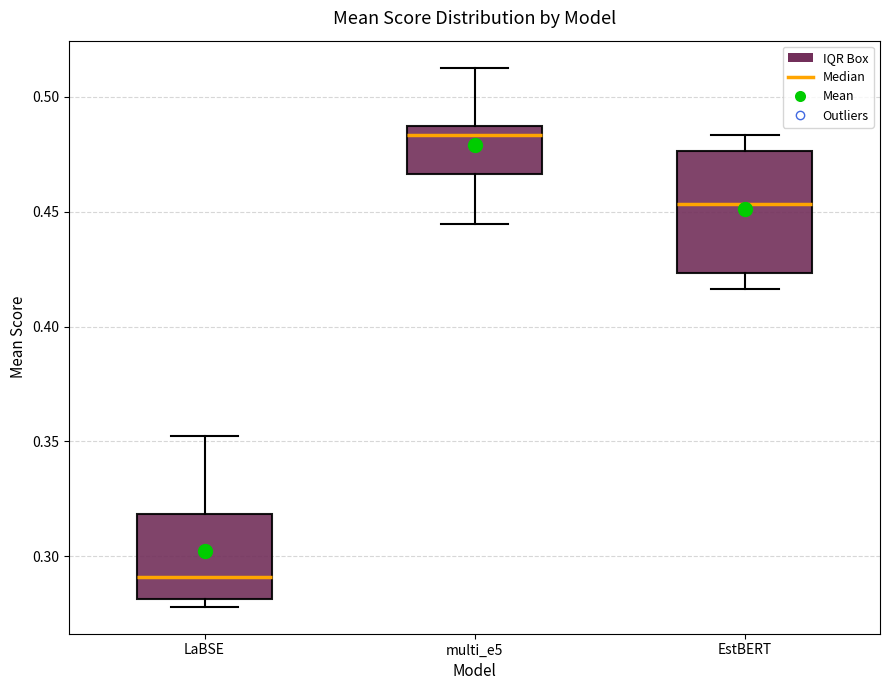

Reading left to right, transcribe this box plot: for each box, give where its median line is, the range the box spans, and where its two whiskers end, as read against the y-axis. The values are not printed on the chart, so give them approximately, as read against the axis.

LaBSE: median 0.290, box 0.280 to 0.320, whiskers 0.280 (just below the box's lower edge) to 0.350
multi_e5: median 0.485 (just below the box's upper edge), box 0.465 to 0.485, whiskers 0.445 to 0.515
EstBERT: median 0.455, box 0.425 to 0.475, whiskers 0.415 to 0.485